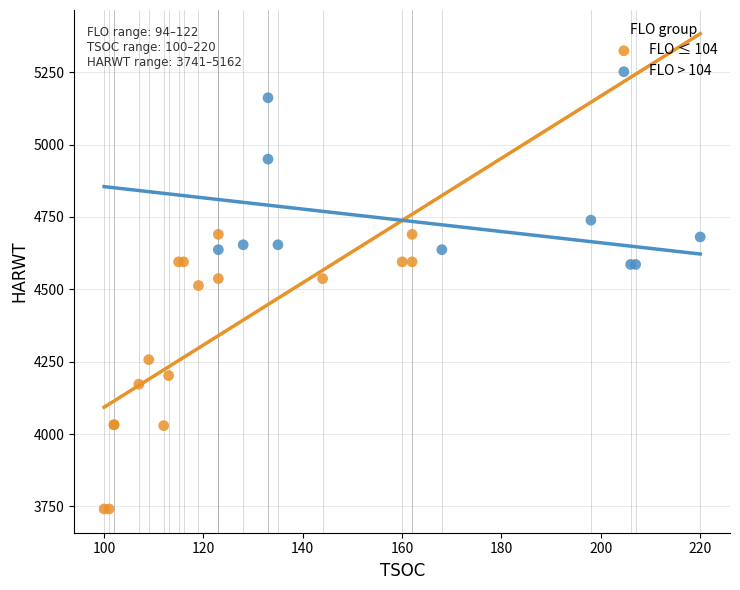

Which series reaches the minimum Y coordinate?

FLO ≤ 104